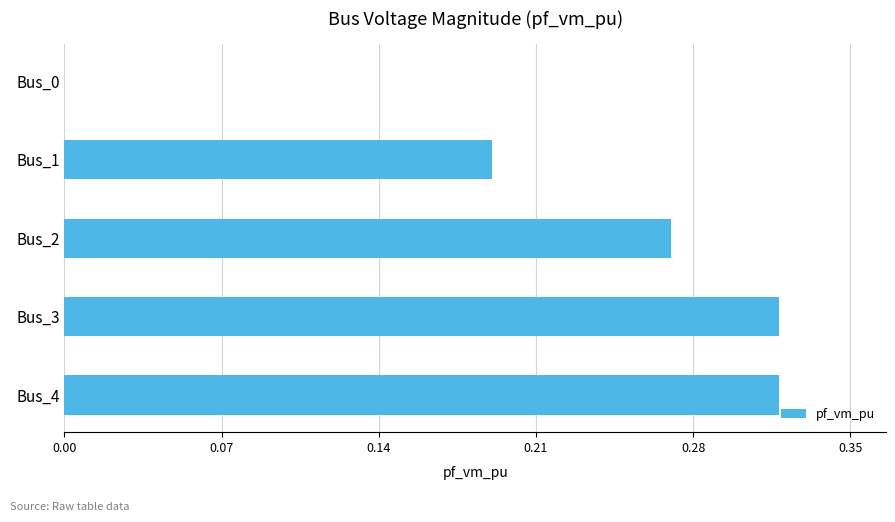

Is it true that the value at Bus_0 is 0.2?

False